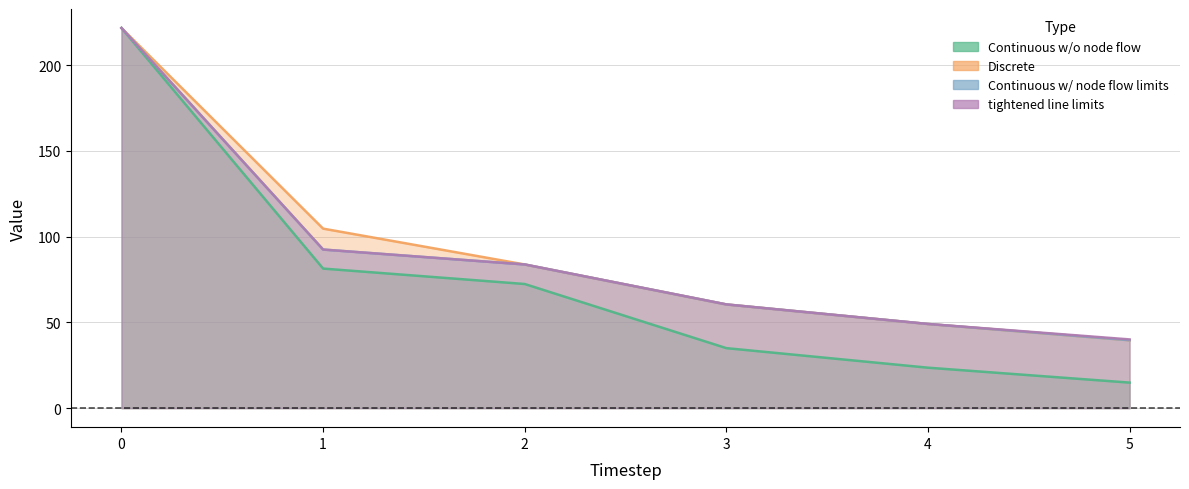

Does the chart have visible grid lines?

Yes